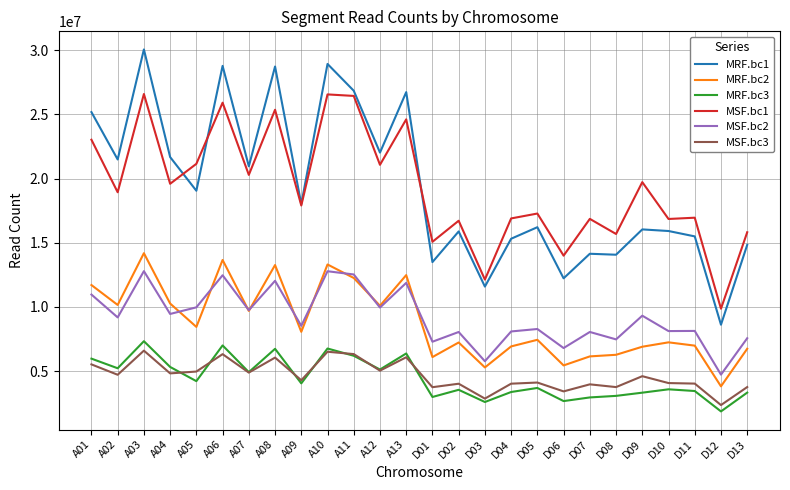

Where does the MSF.bc3 series first go above 4601847?

A01